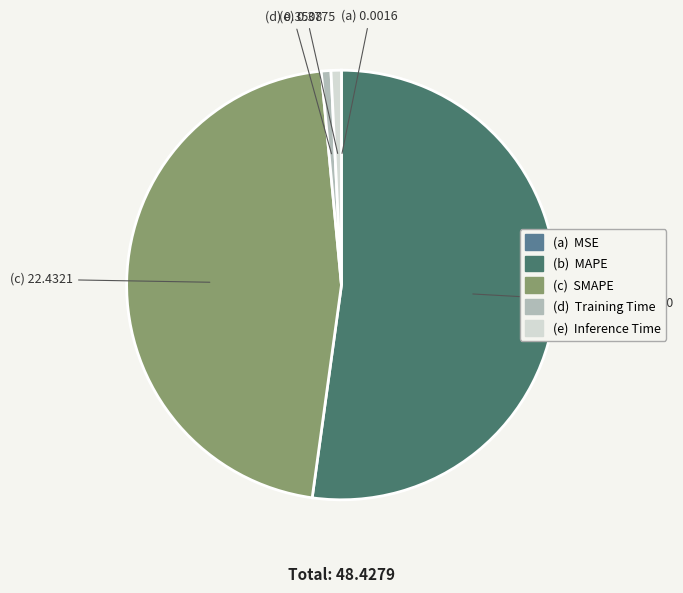

Is there a majority slice in this chart?

Yes